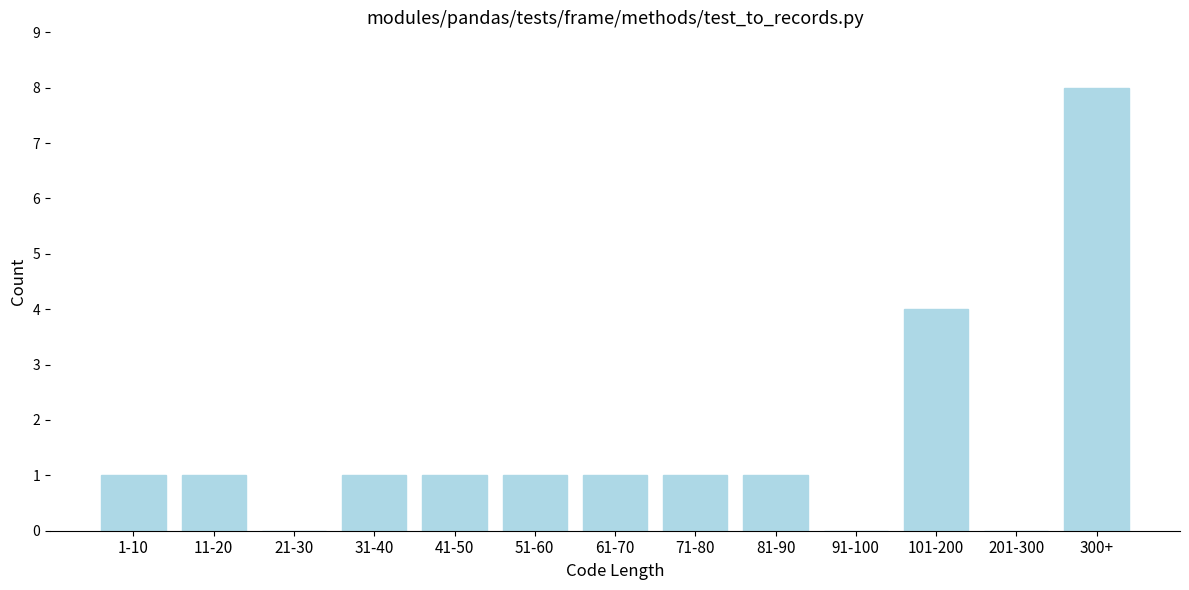

Reading left to right, what are all the values shown in this chart?

1-10=1	11-20=1	21-30=0	31-40=1	41-50=1	51-60=1	61-70=1	71-80=1	81-90=1	91-100=0	101-200=4	201-300=0	300+=8